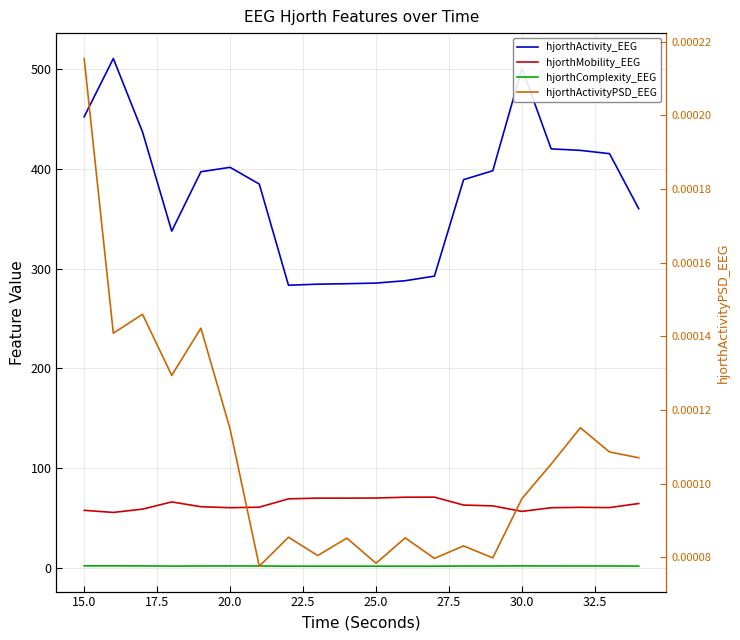

Reading right to left, list all the values displayed in this chart.

hjorthActivity_EEG: 360.0	415.2	418.5	420.0	500.7	398.1	389.2	292.4	287.8	285.4	284.8	284.4	283.3	384.7	401.5	397.1	337.5	437.0	510.6	452.2
hjorthMobility_EEG: 64.4	60.4	60.6	60.2	56.5	62.1	62.9	70.8	70.8	70.0	69.8	69.9	69.1	60.8	60.3	61.2	66.0	58.8	55.5	57.6
hjorthComplexity_EEG: 1.7	1.8	1.8	1.8	1.9	1.8	1.8	1.6	1.6	1.6	1.6	1.6	1.6	1.8	1.8	1.8	1.7	1.9	2.0	1.9
hjorthActivityPSD_EEG: 0.0	0.0	0.0	0.0	0.0	0.0	0.0	0.0	0.0	0.0	0.0	0.0	0.0	0.0	0.0	0.0	0.0	0.0	0.0	0.0